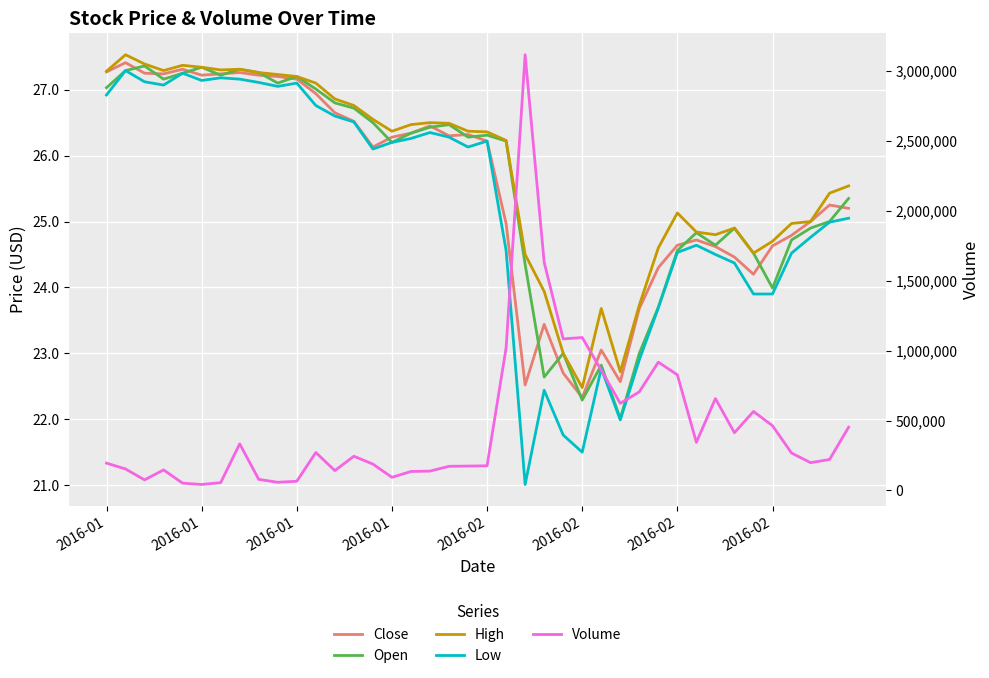

Where does the Open series first go above 26?

2016-01